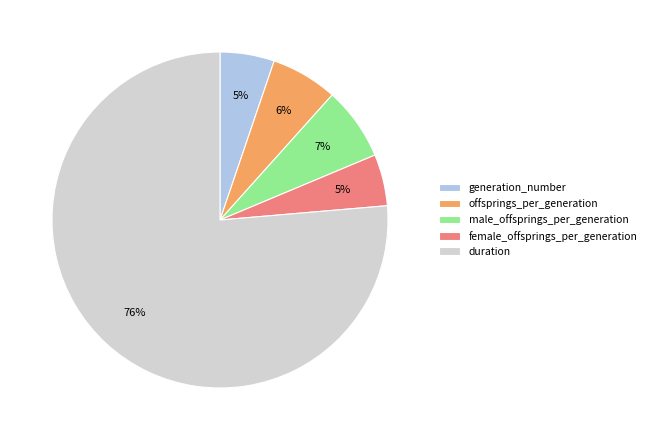

Is it true that male_offsprings_per_generation is 7% of the pie?

True